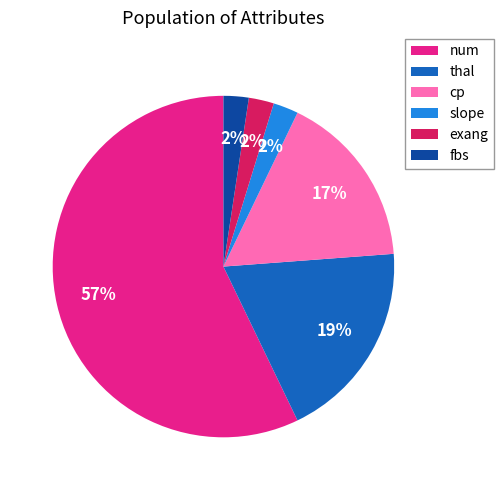

To the nearest percent, what is the difference between the slope and thal slice percentages?

17%